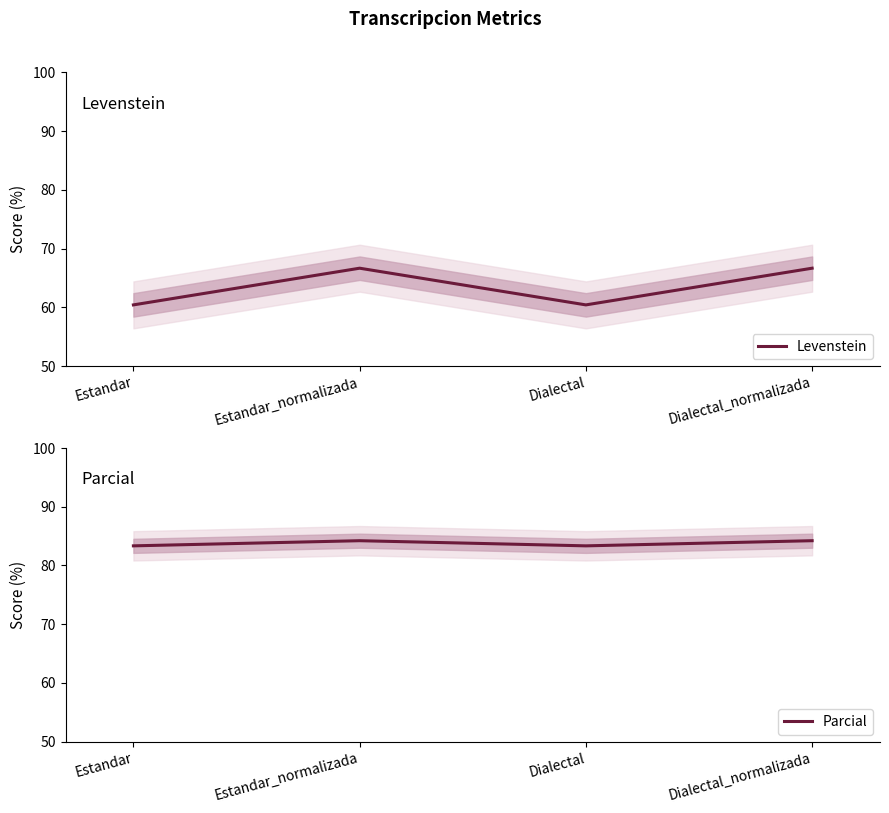

How many distinct data groups are displayed?

2